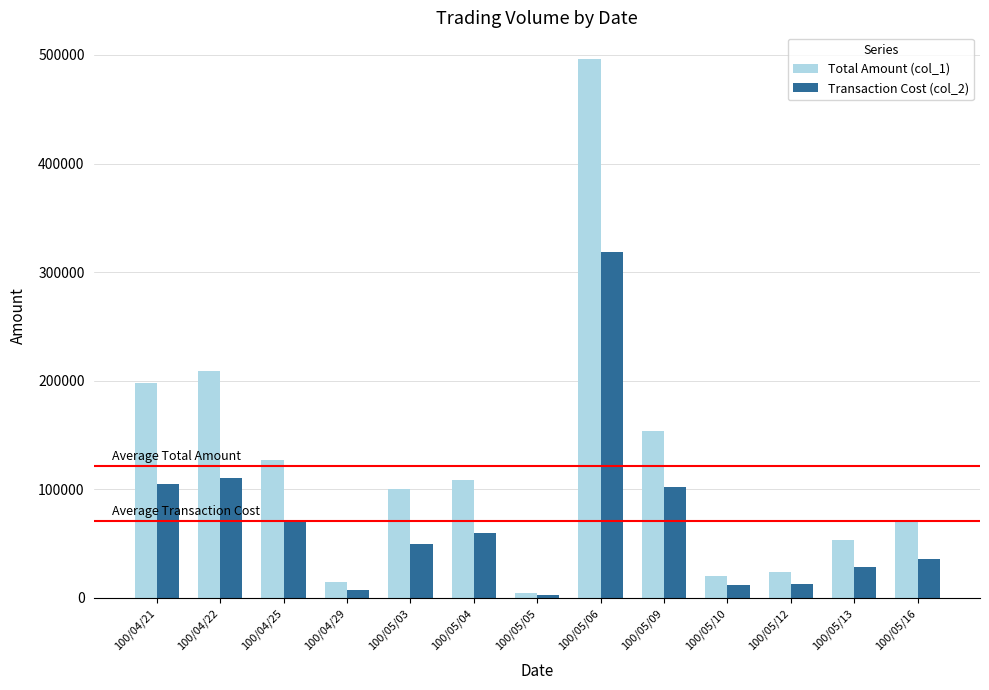

What is the value of the Transaction Cost (col_2) bar at the 1st from the left?

104940